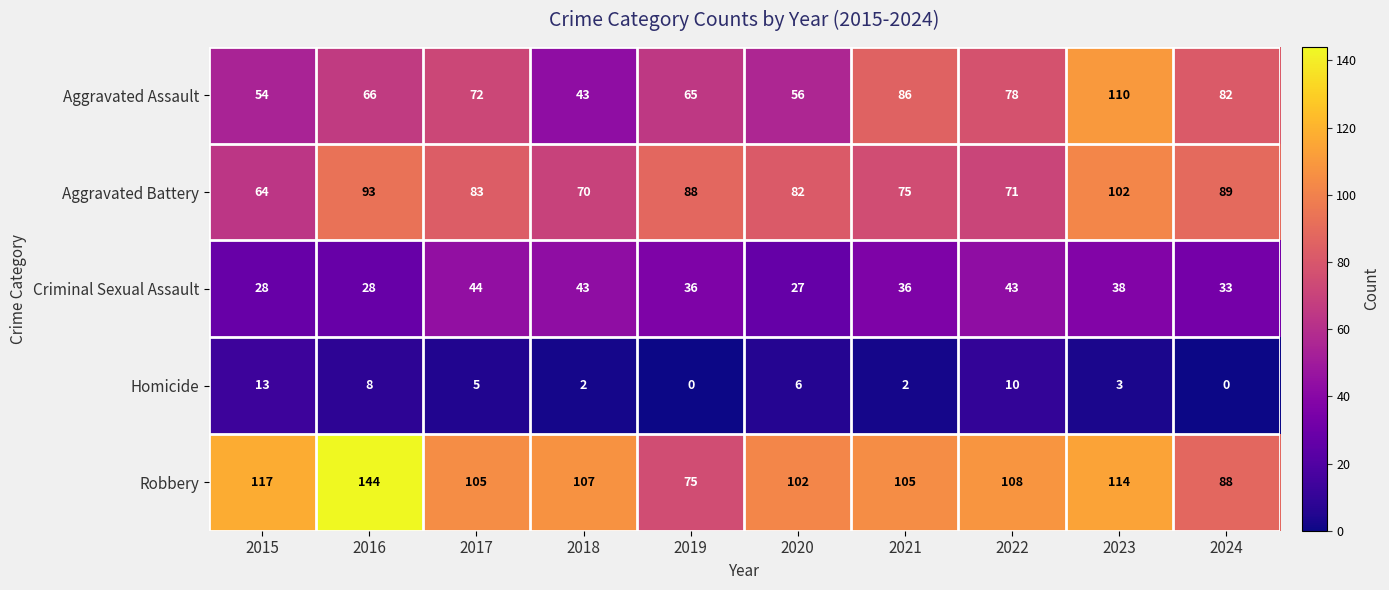

At how many categories does at least one series exceed 10?

10